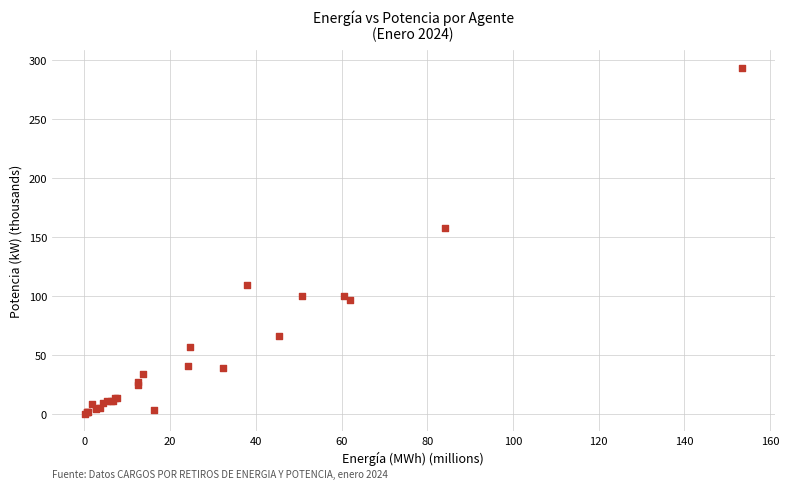

What Y value in the scatter plot is closest to 147?

157.5